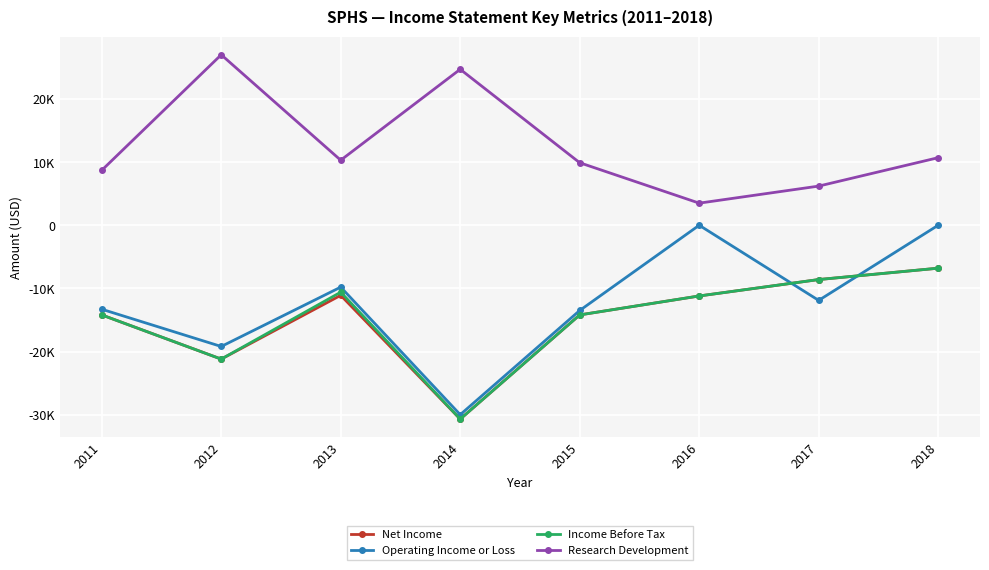

Read the Net Income value at 2016, to the nearest 50.

-11200